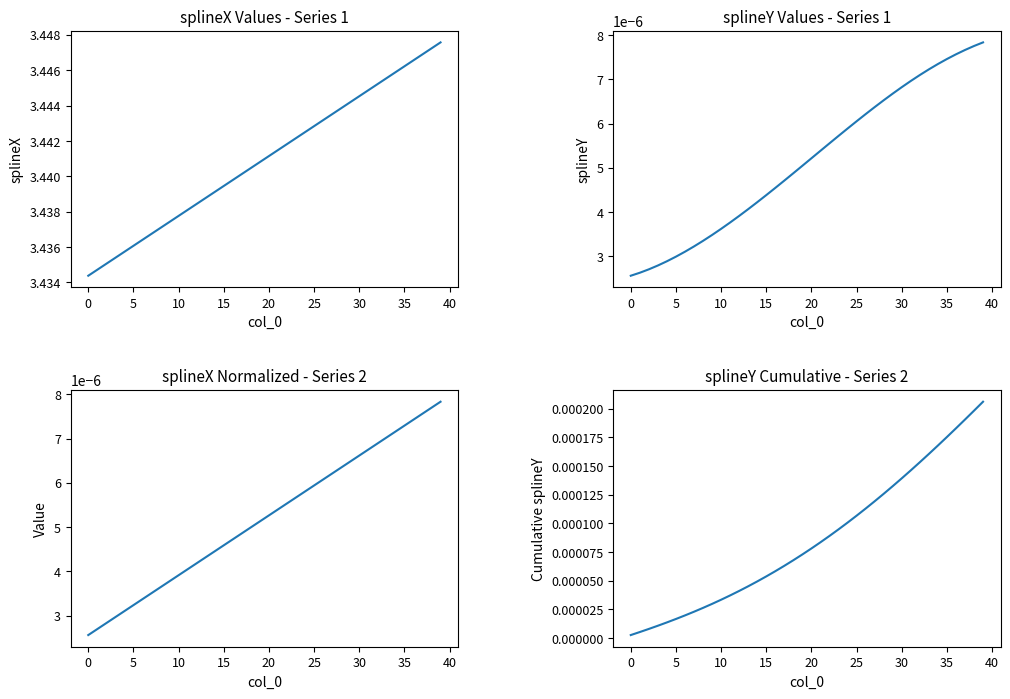

Rank the series by their maximum value, from lowest to highest.

splineY, splineX normalized, splineY cumsum, splineX